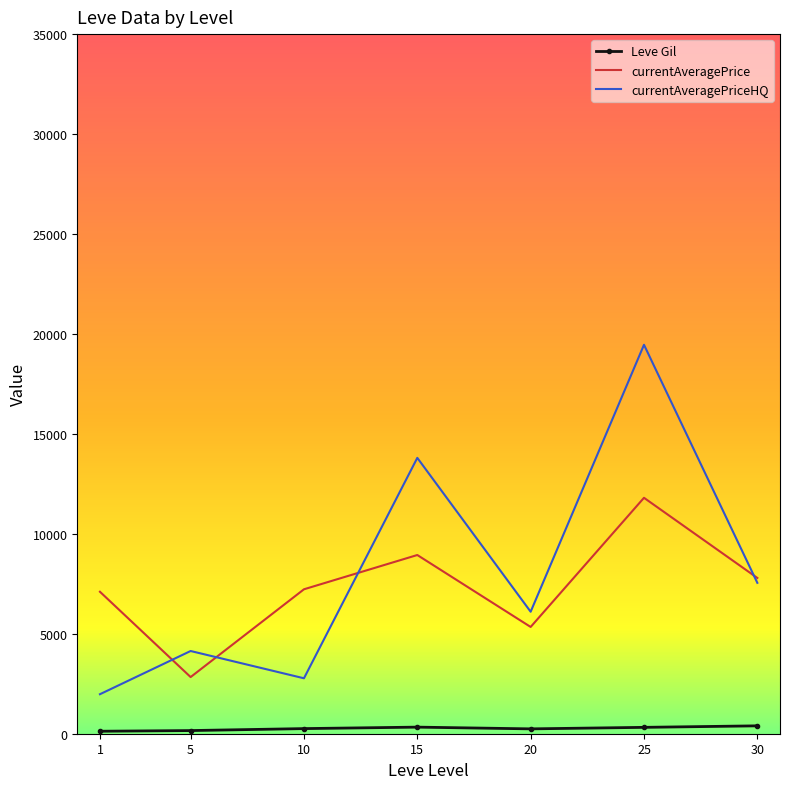

List the series in order of their peak value, highest first.

currentAveragePriceHQ, currentAveragePrice, Leve Gil